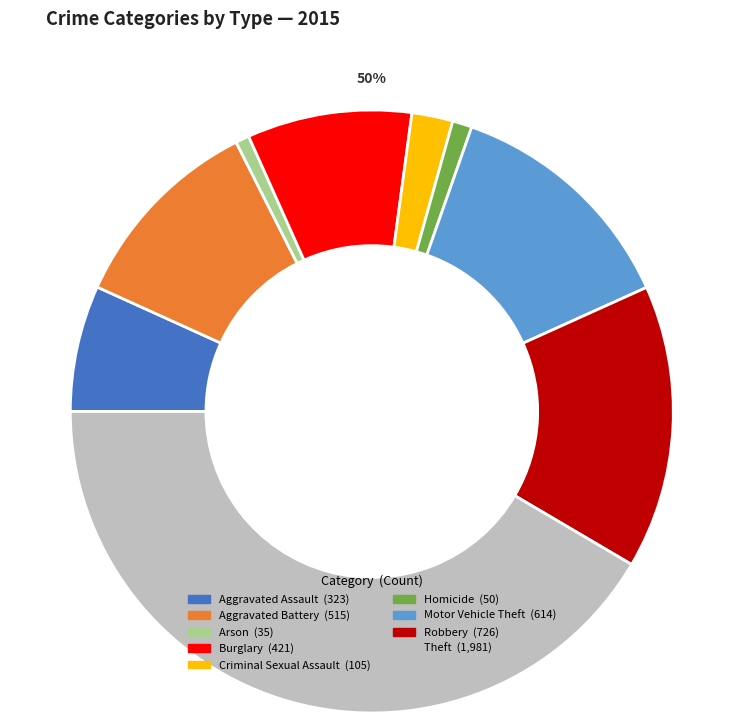

Which category has the smallest portion of the pie?

Arson